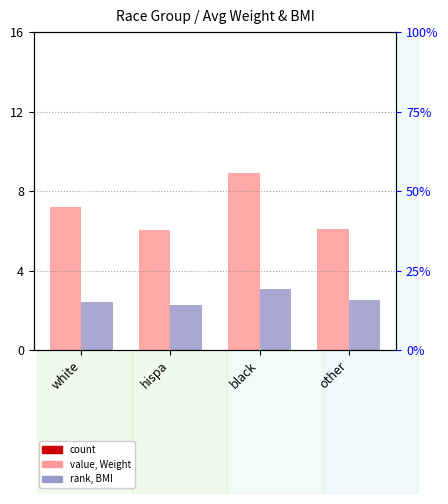

List the labels in order of value, BMI value, smallest first.

hispa, white, other, black